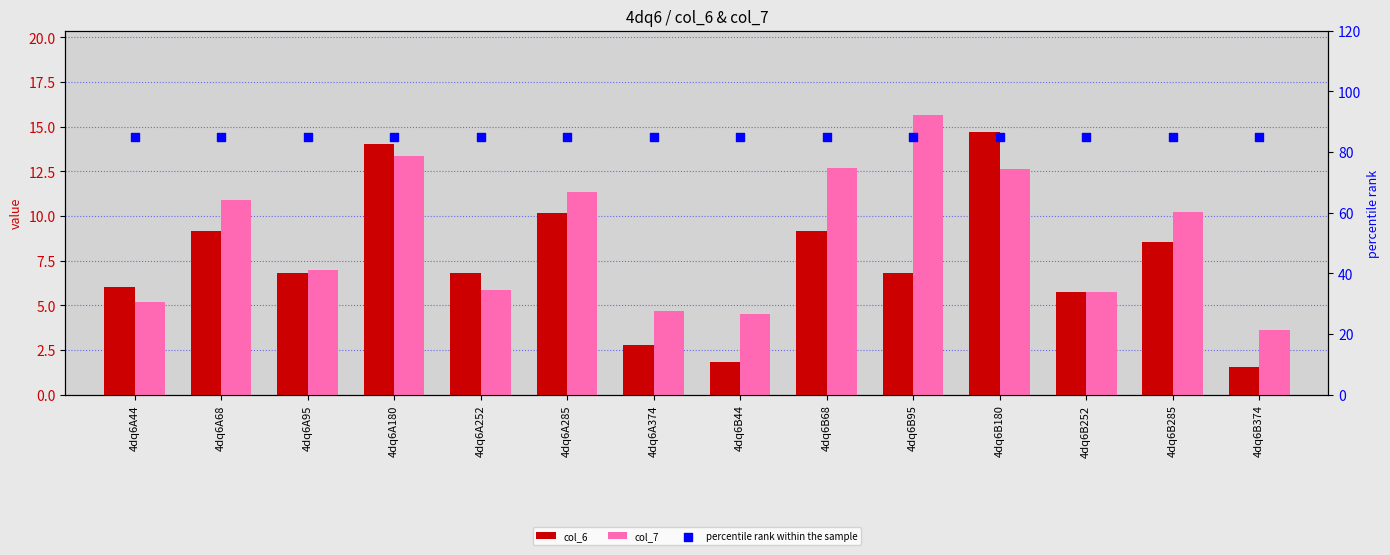

What are all the series names shown in the legend?

col_6, col_7, percentile rank within the sample